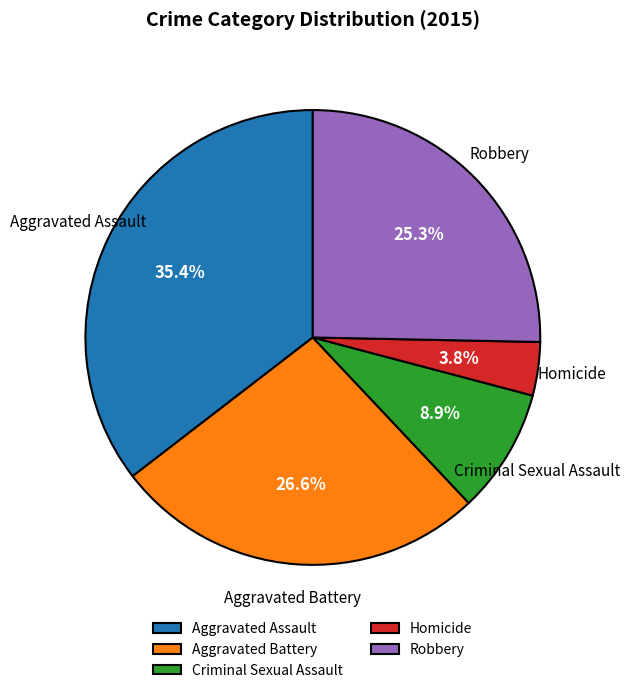

How many segments does this pie chart have?

5